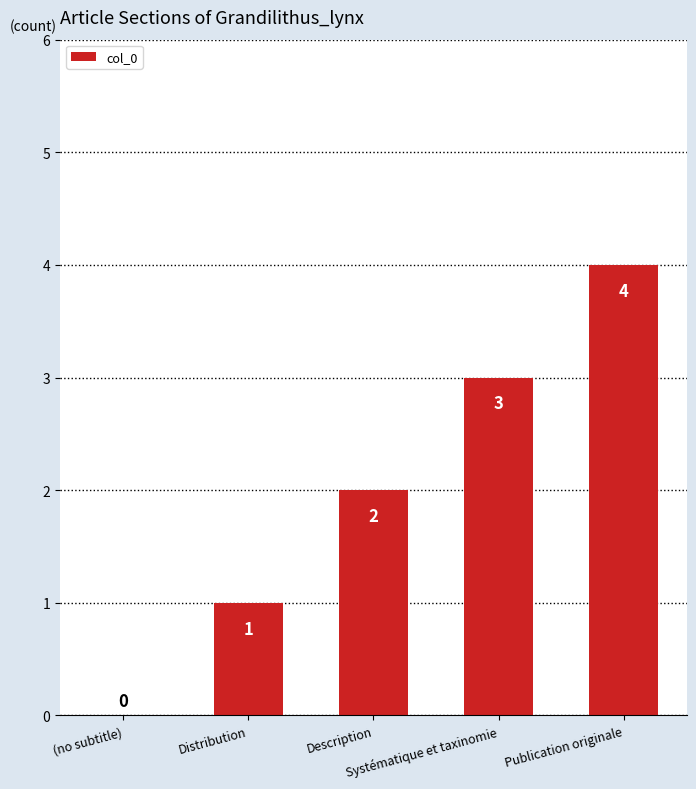

Which label corresponds to the largest value in the chart?

Publication originale